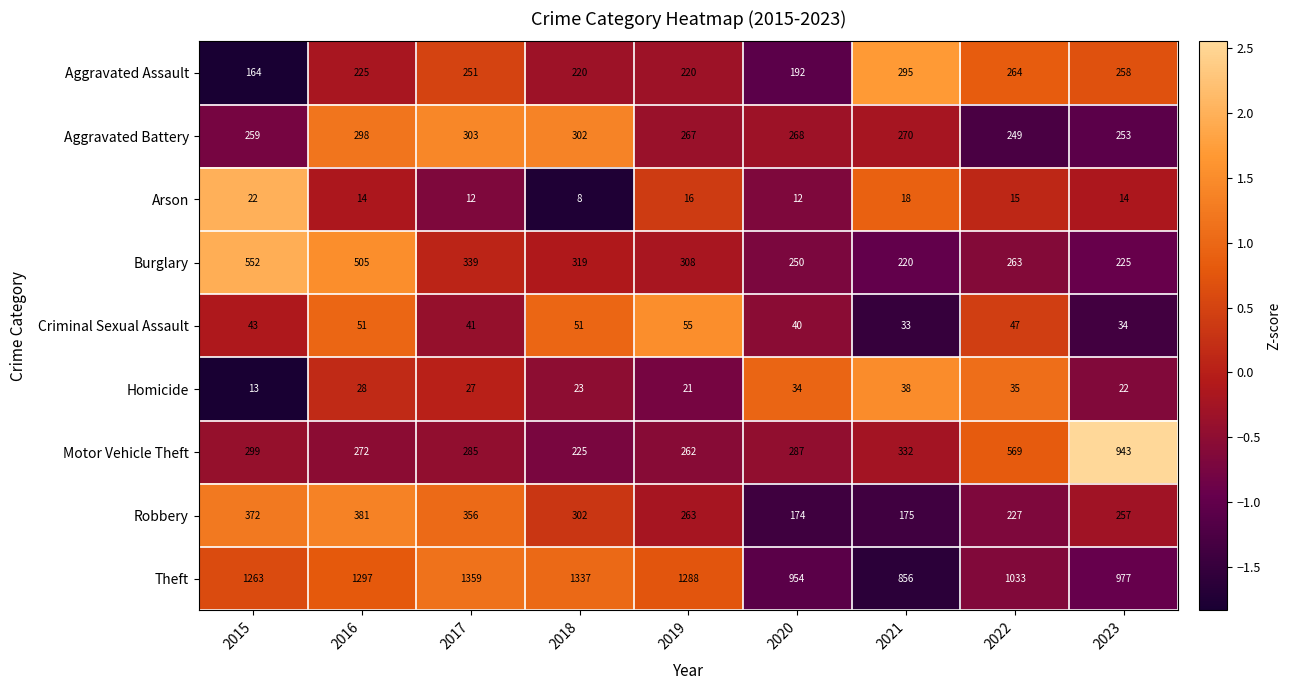

What is the maximum value shown in the chart?

1359